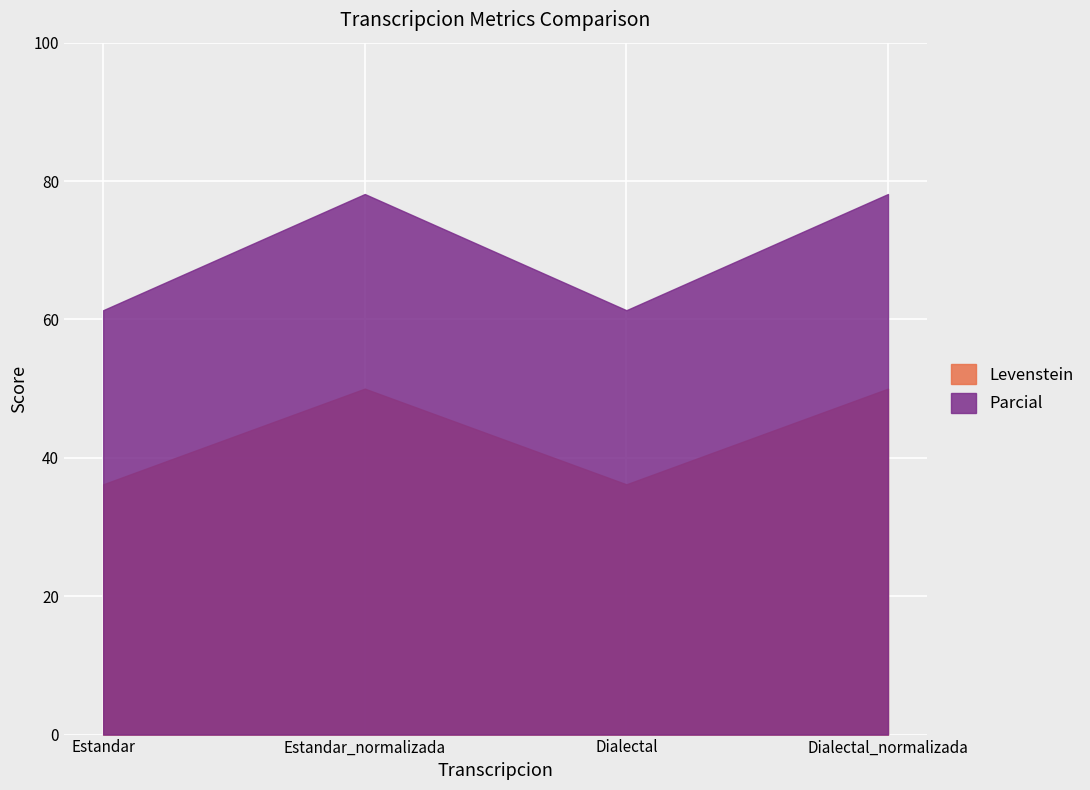

At which label does Parcial reach its minimum?

Estandar